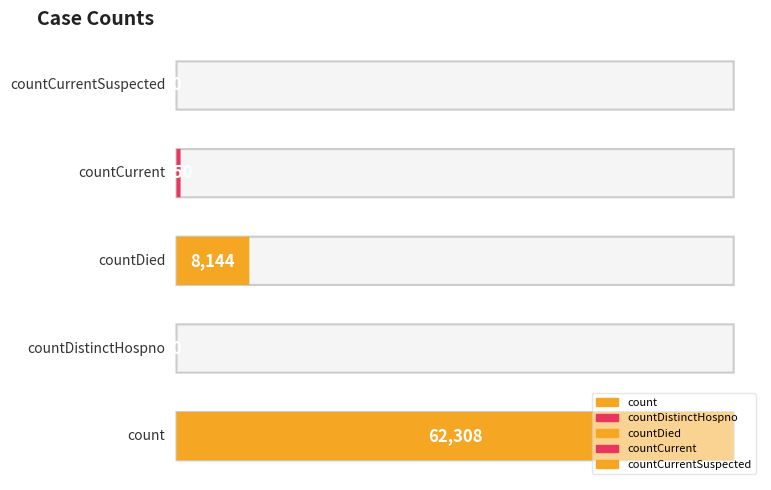

Reading left to right, what are all the values shown in this chart?

count=62308	countDistinctHospno=0	countDied=8144	countCurrent=450	countCurrentSuspected=0